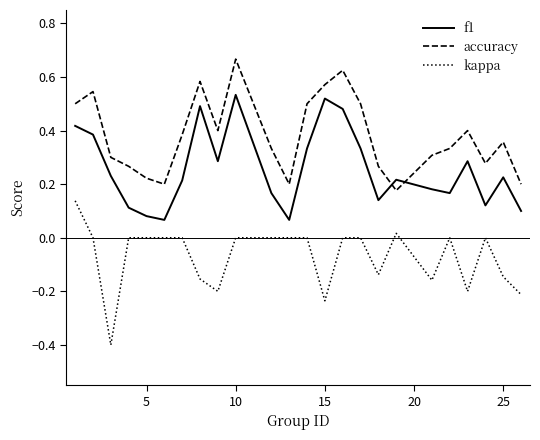

Which series has the largest total across all categories?

accuracy